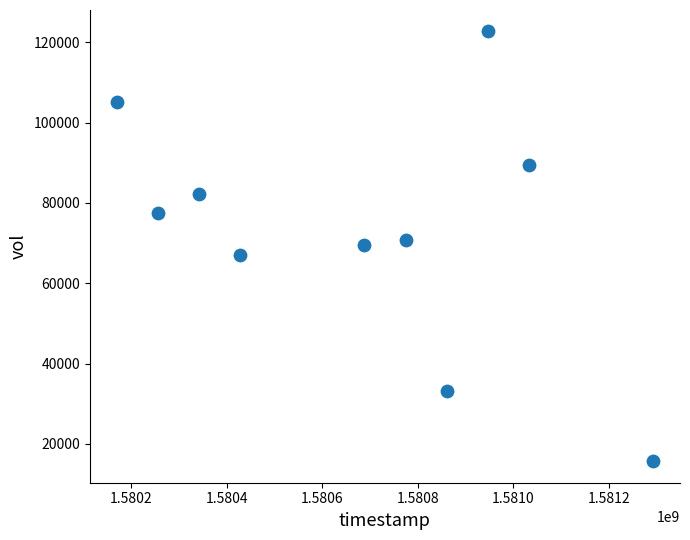

What is the average Y value?

73340